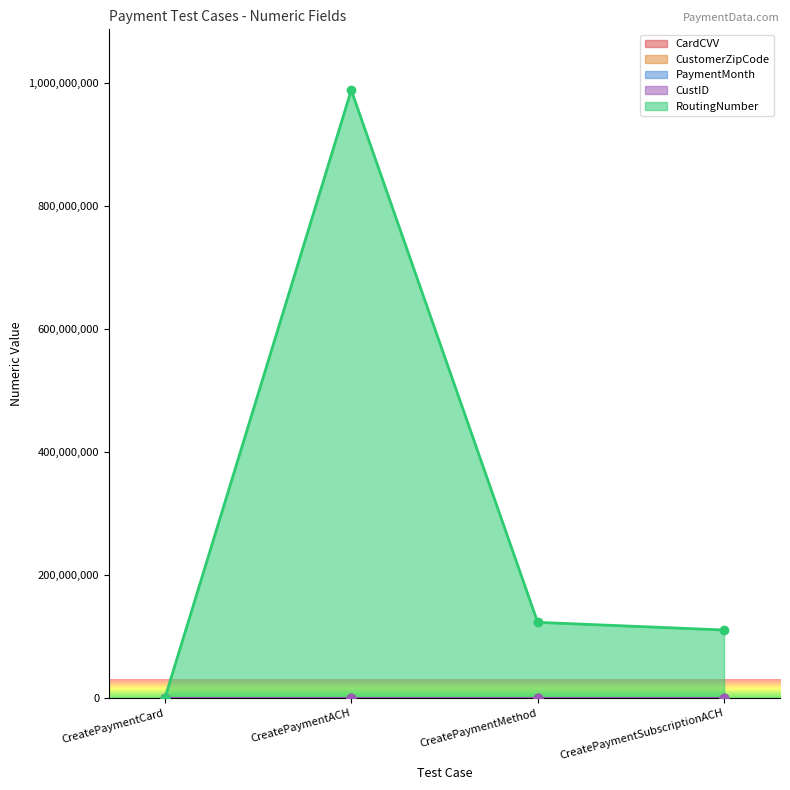

Is it true that CustomerZipCode equals 20019 at CreatePaymentACH?

False